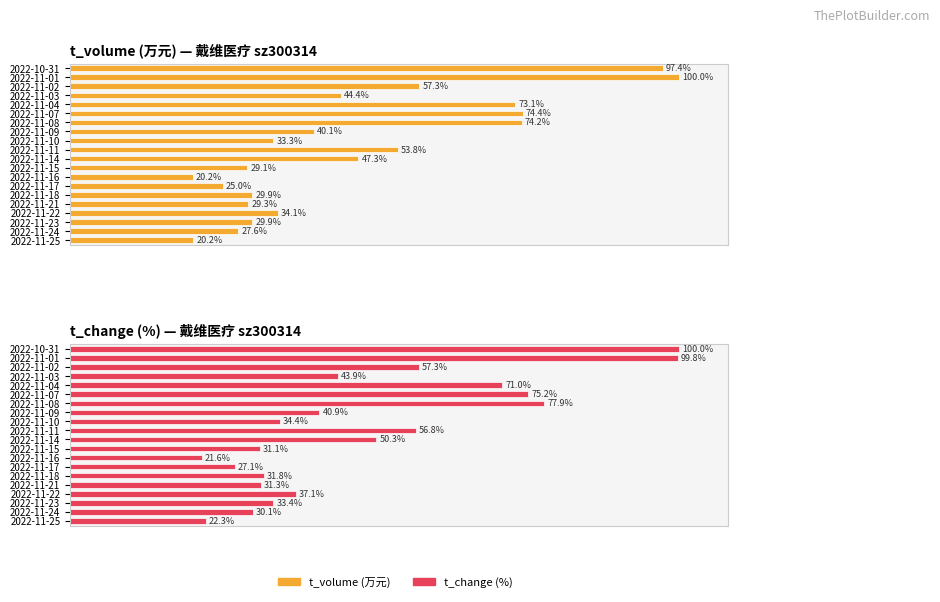

Which series has the largest range (max minus min)?

t_volume